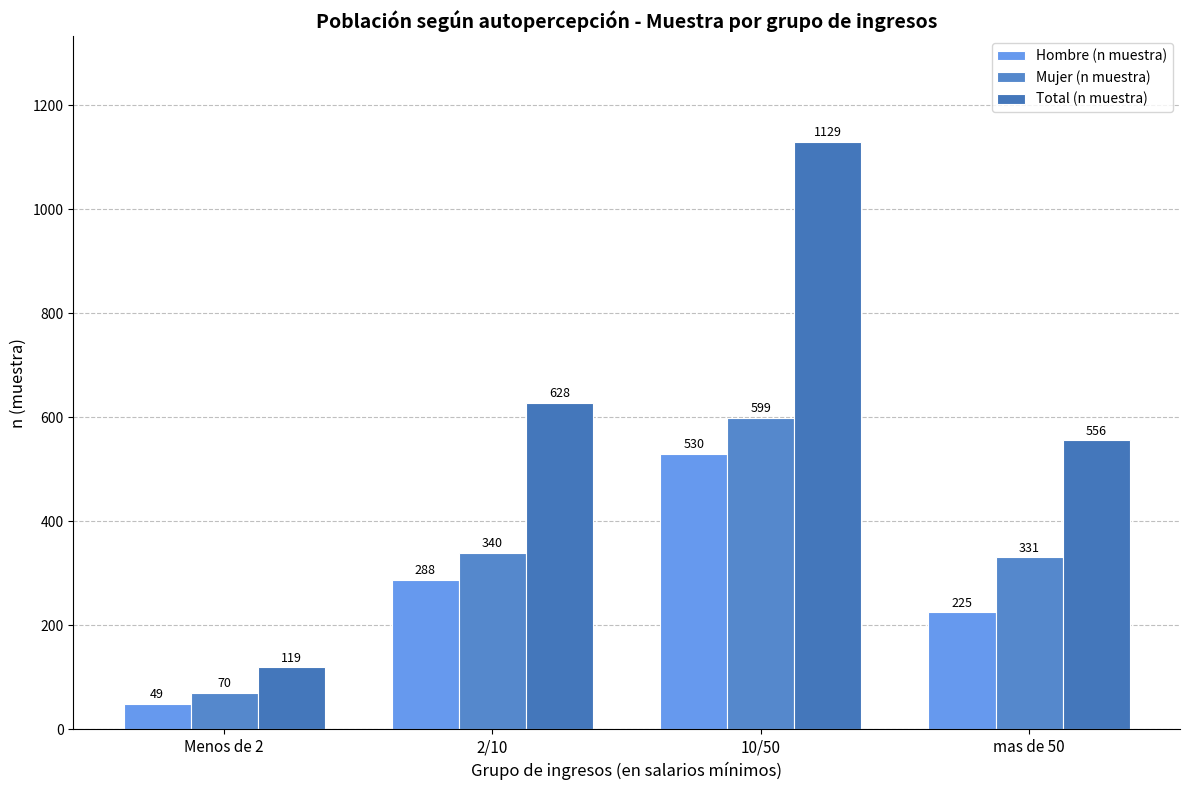

What is the label of the 3rd bar from the left?

10/50